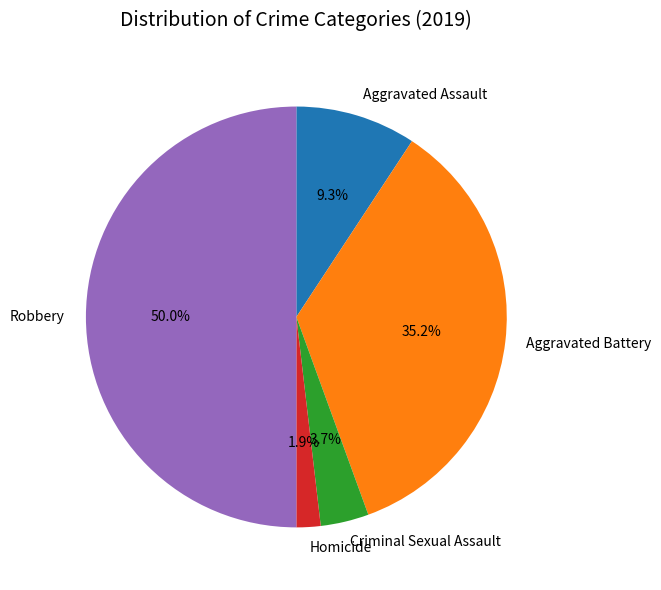

To the nearest percent, what is the difference between the largest and smallest slice percentages?

48%